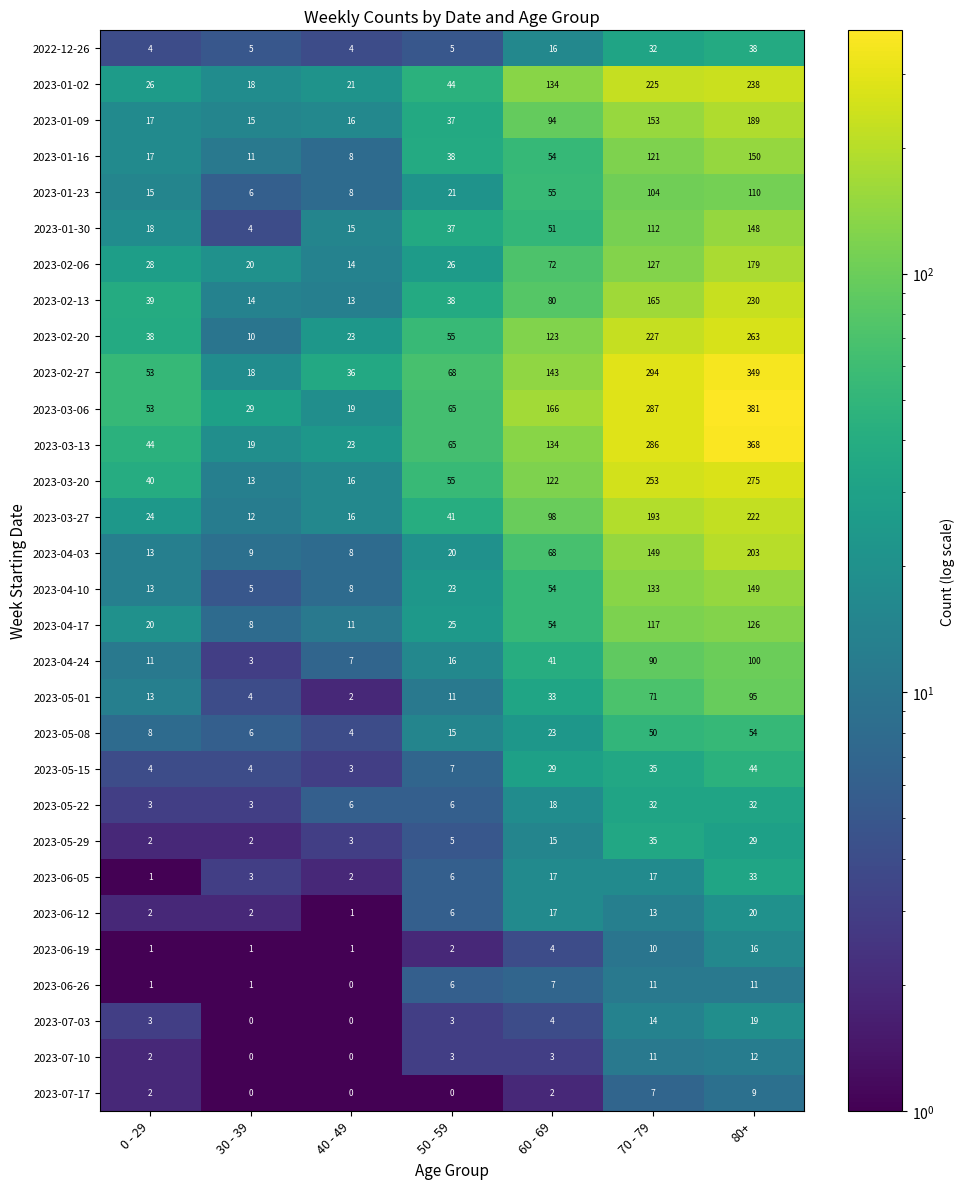

What is the lowest value of the 2023-02-13 series?

13